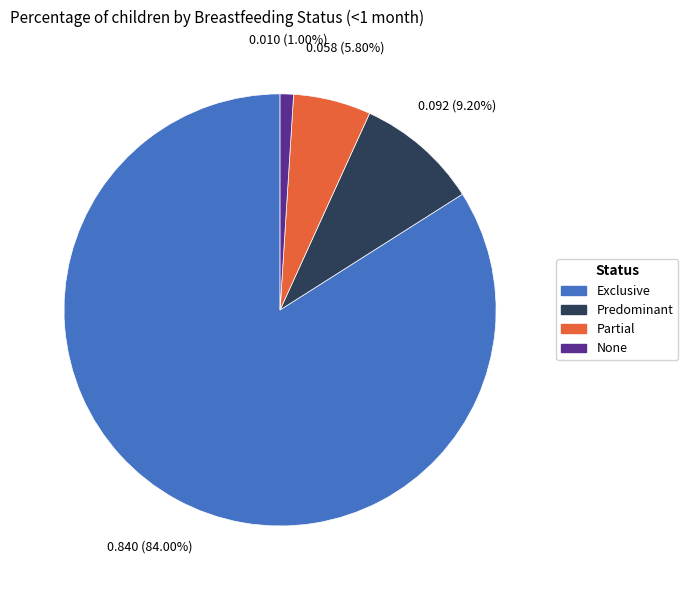

True or false: None accounts for 1% of the total.

True